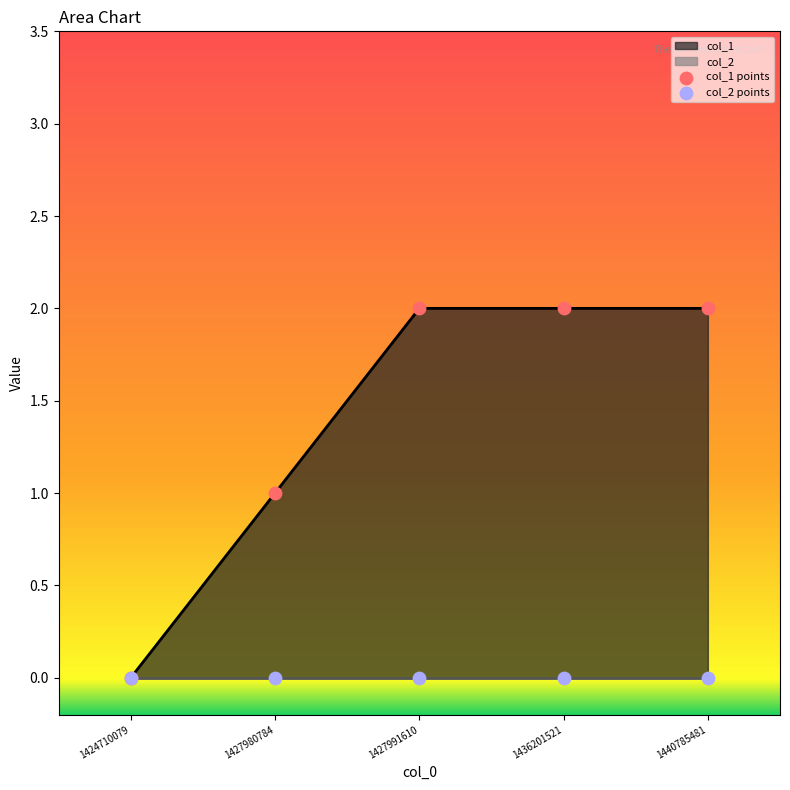

What is the ratio of the value at 1427991610 to the value at 1427980784?

2.0